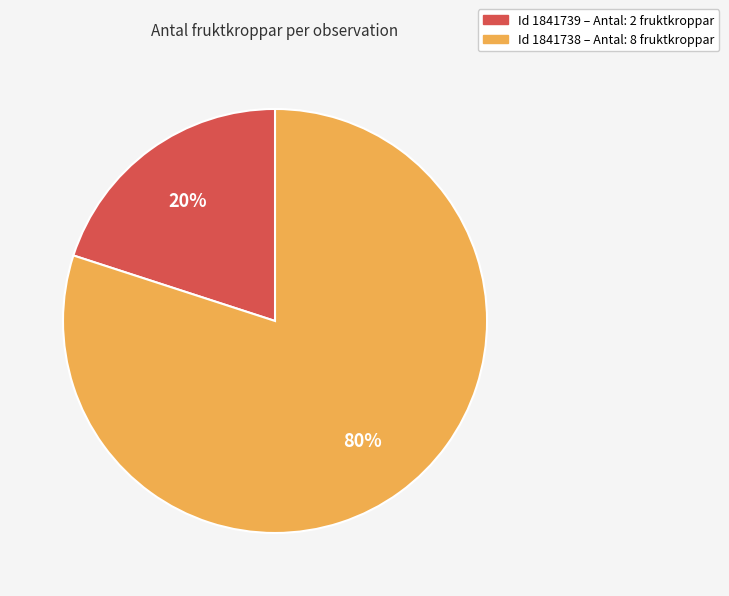

How many slices are in this pie chart?

2